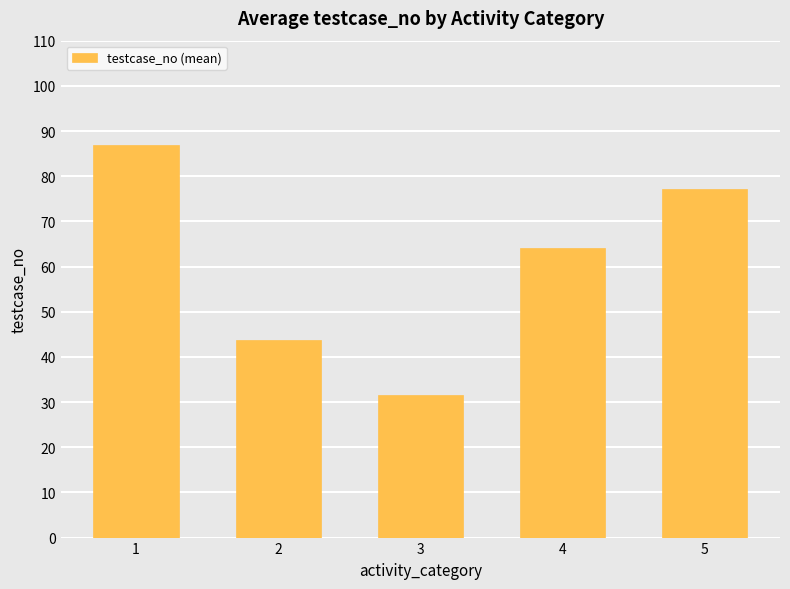

At which category does the chart reach its peak across all series?

1